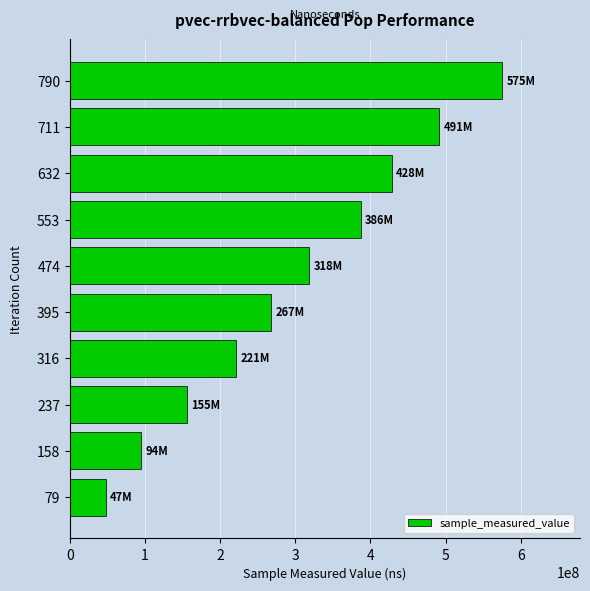

At which label is the value closest to 311597247?

474